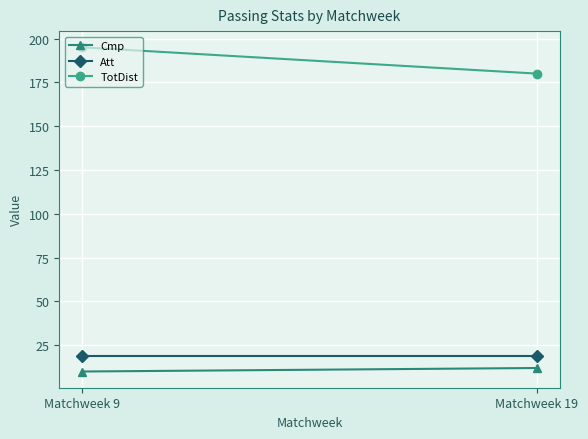

What is the total value across all series at Matchweek 19?

211